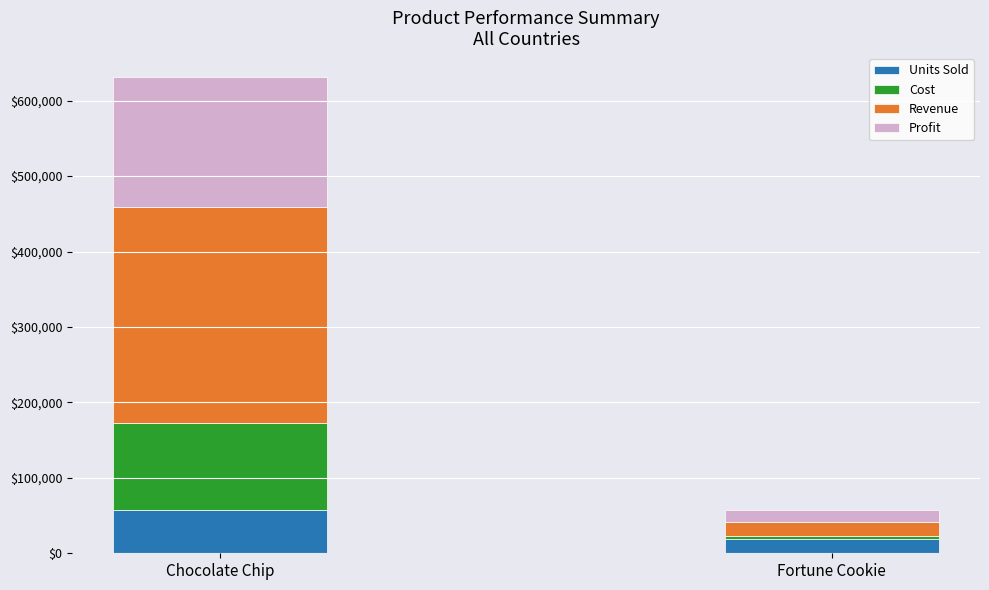

The value of Units Sold at Fortune Cookie is 19035. True or false?

True